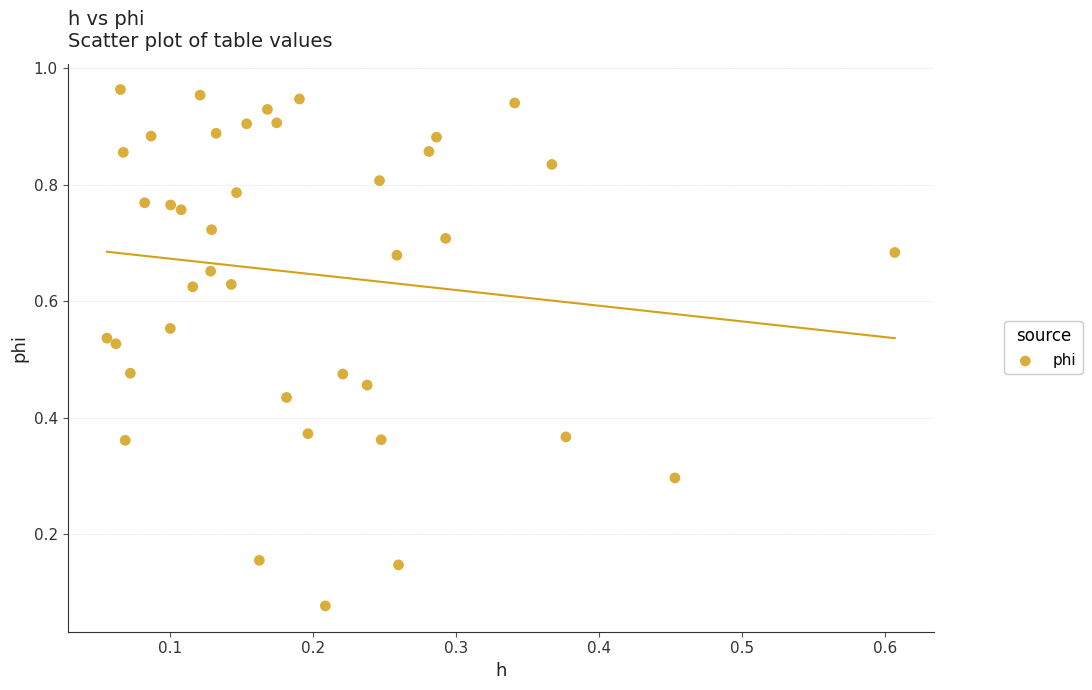

Count the number of points in this scatter plot.

40